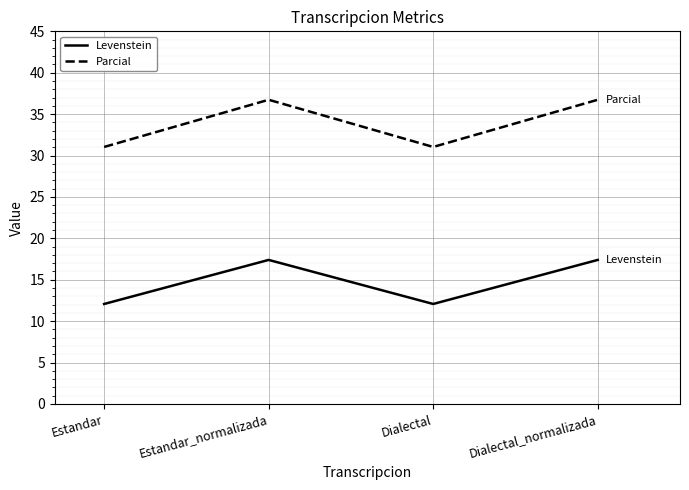

Reading left to right, what are all the values shown in this chart?

Levenstein: Estandar=12.1	Estandar_normalizada=17.4	Dialectal=12.1	Dialectal_normalizada=17.4
Parcial: Estandar=31.0	Estandar_normalizada=36.7	Dialectal=31.0	Dialectal_normalizada=36.7